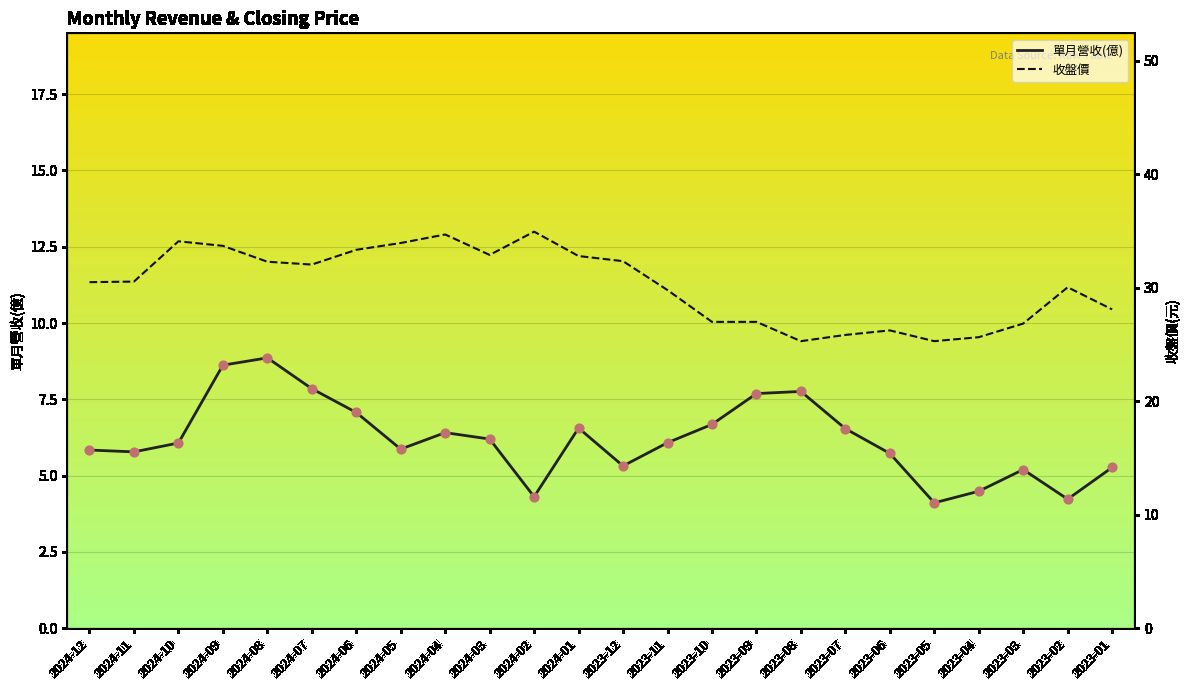

At how many categories does at least one series exceed 33?

6